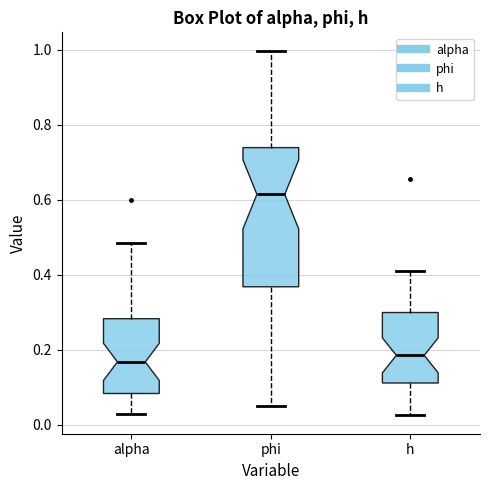

Reading left to right, transcribe this box plot: for each box, give where its median line is, the range the box spans, and where its two whiskers end, as read against the y-axis. The values are not printed on the chart, so give them approximately, as read against the axis.

alpha: median 0.16, box 0.08 to 0.28, whiskers 0.02 to 0.48
phi: median 0.62, box 0.36 to 0.74, whiskers 0.06 to 1.00
h: median 0.18, box 0.12 to 0.30, whiskers 0.02 to 0.40